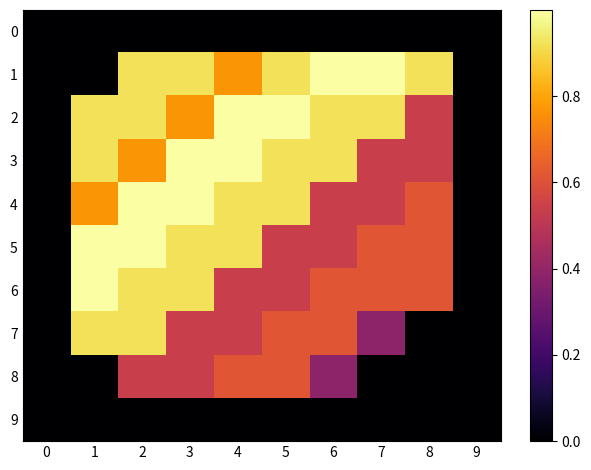

Which series has the largest total across all categories?

2